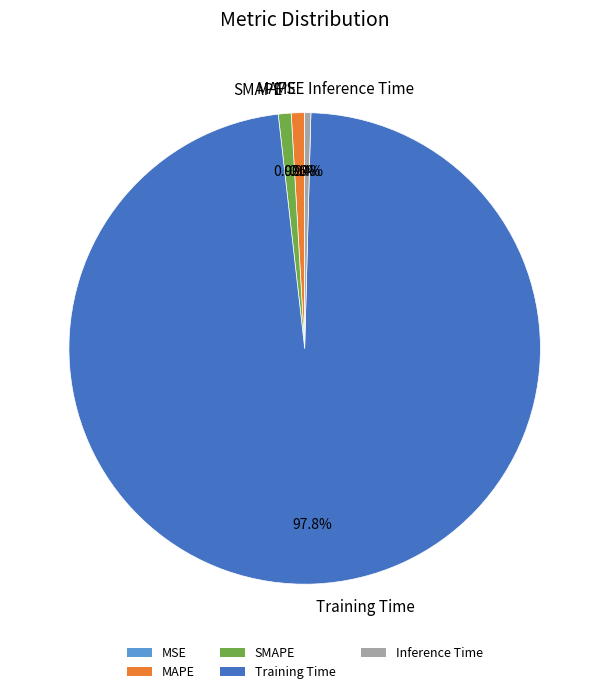

What portion of the pie excludes Inference Time?

99.6%